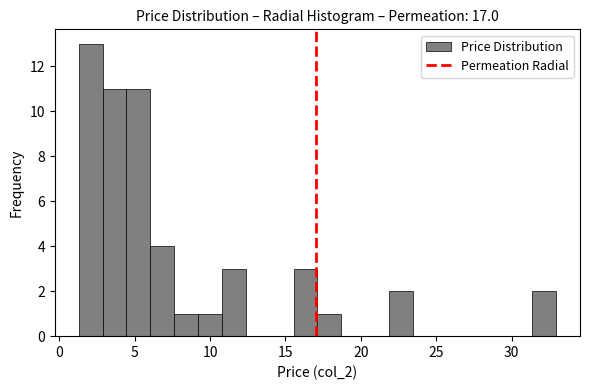

Read against the x-axis, roughly where is the centre of the tallest bar?

2.0